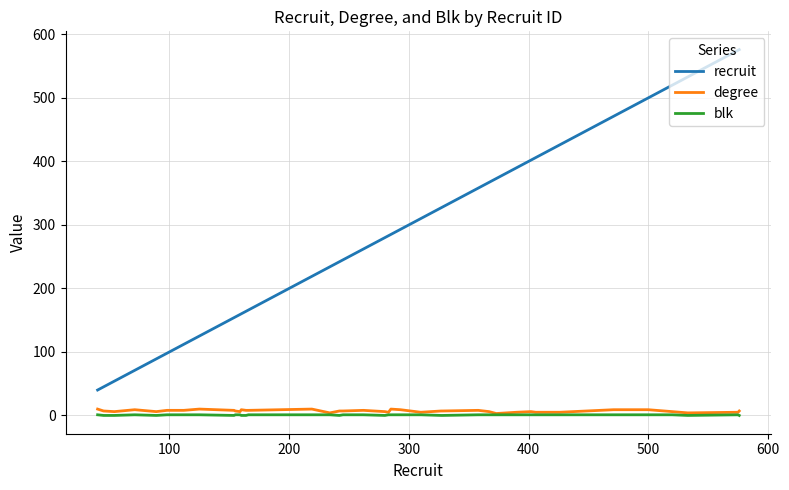

True or false: recruit and degree intersect in this chart.

False